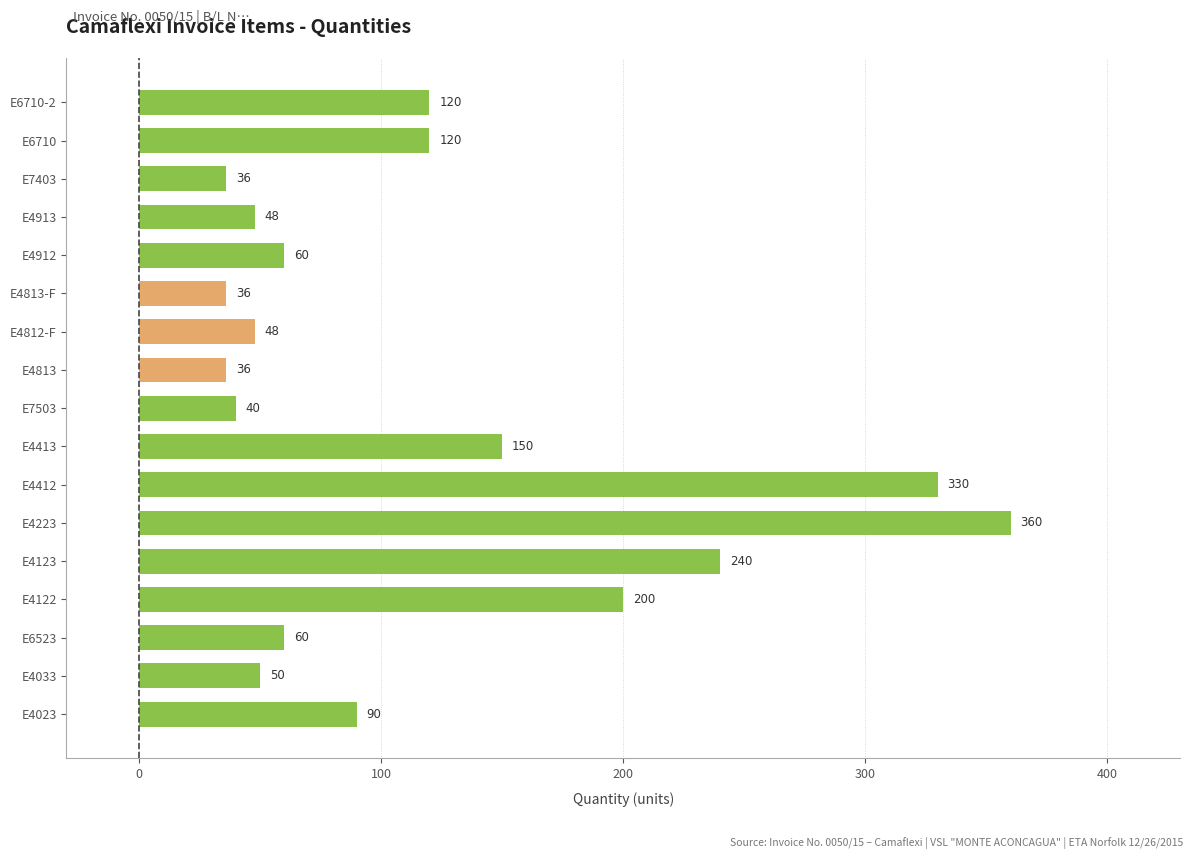

At which label is the value closest to 198?

E4122